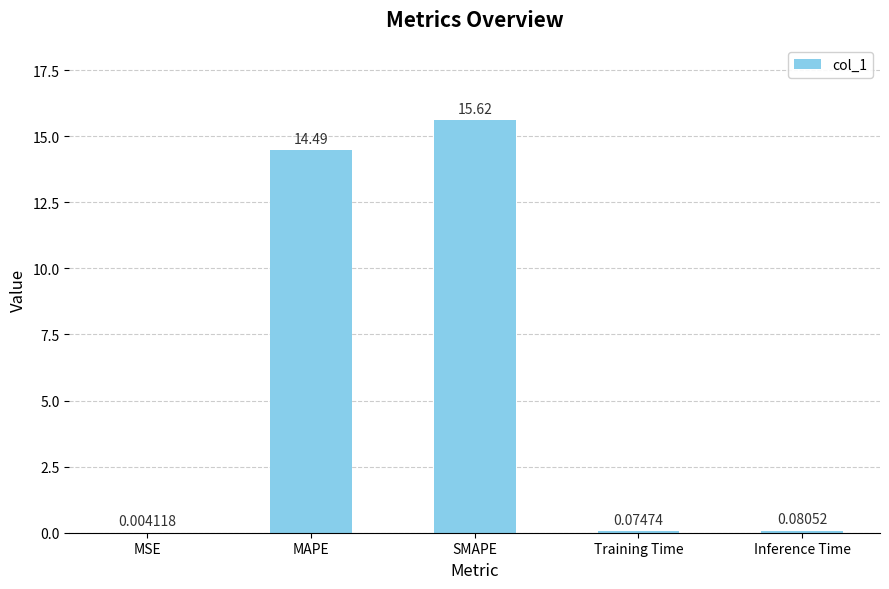

At which label is the value closest to 7?

Inference Time